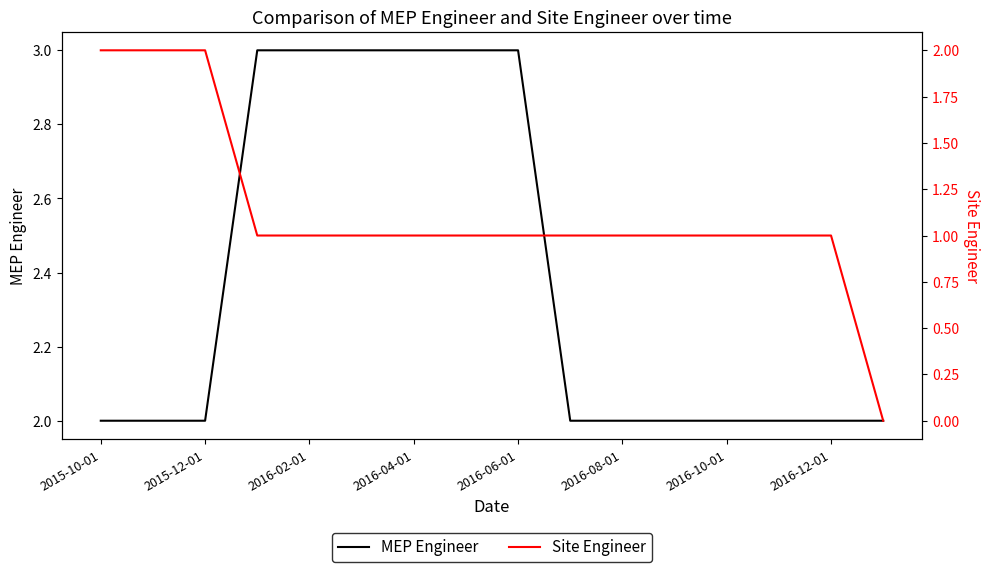

True or false: Site Engineer and MEP Engineer cross at least once.

False